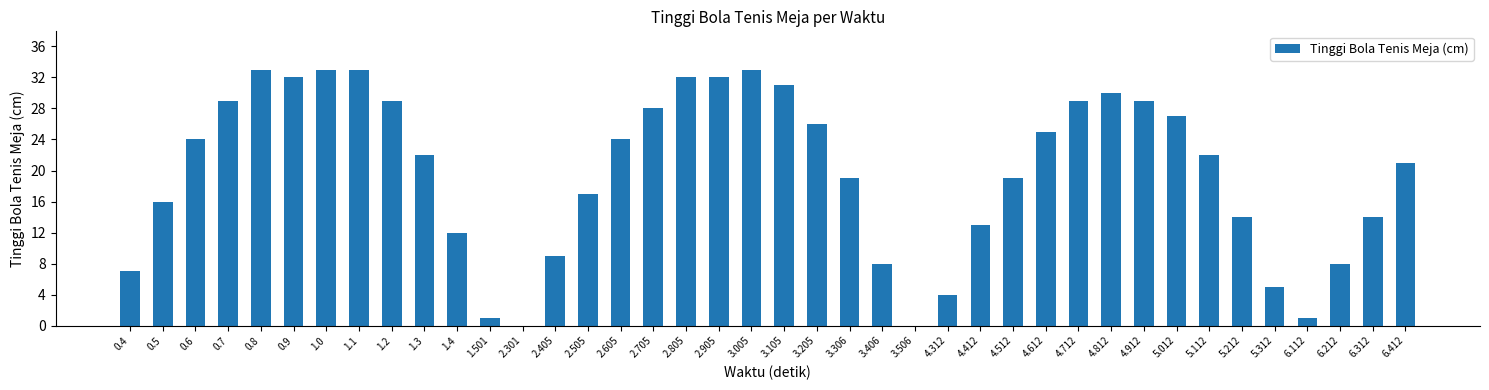

What is the change in value from 0.7 to 4.312?

-25